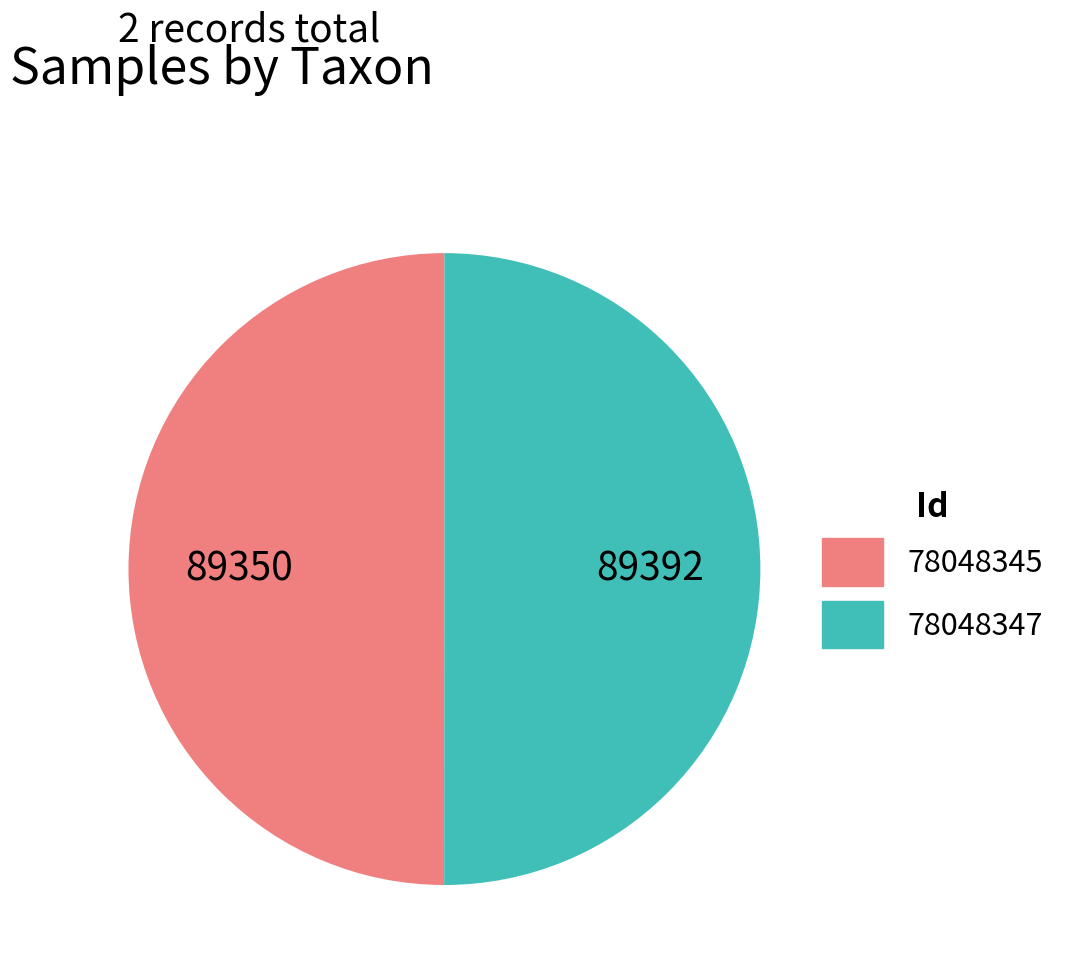

The 78048347 slice represents 50% of the pie. True or false?

True